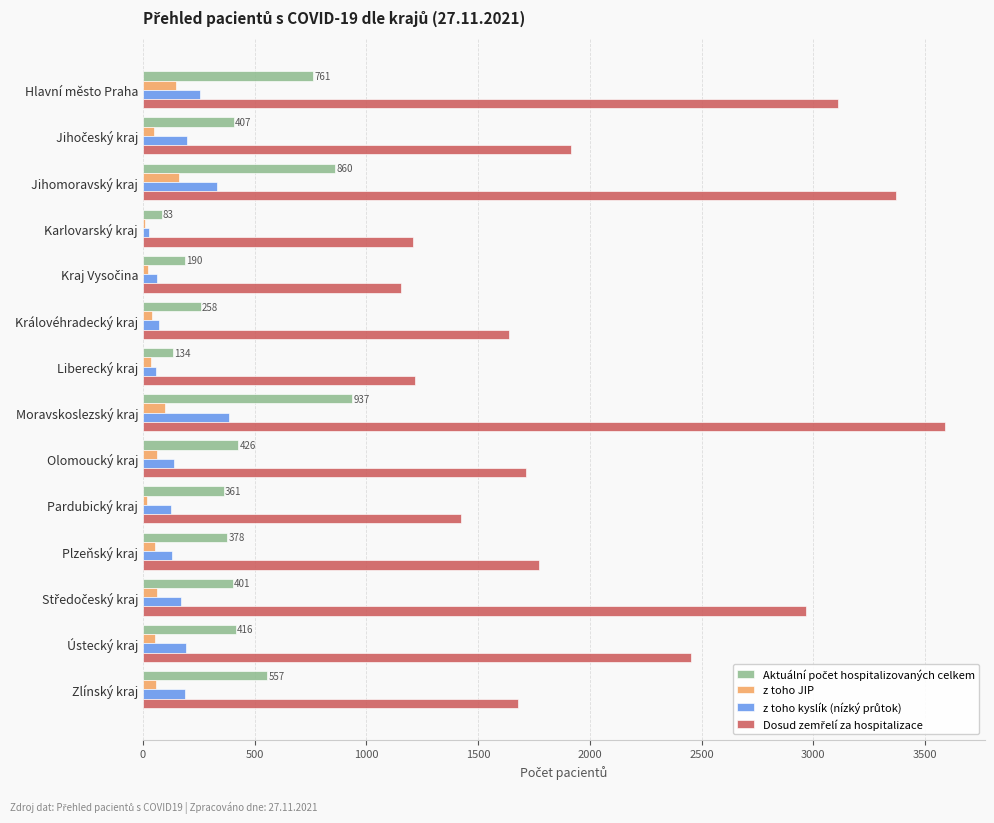

Which category has the highest value across all series?

Moravskoslezský kraj